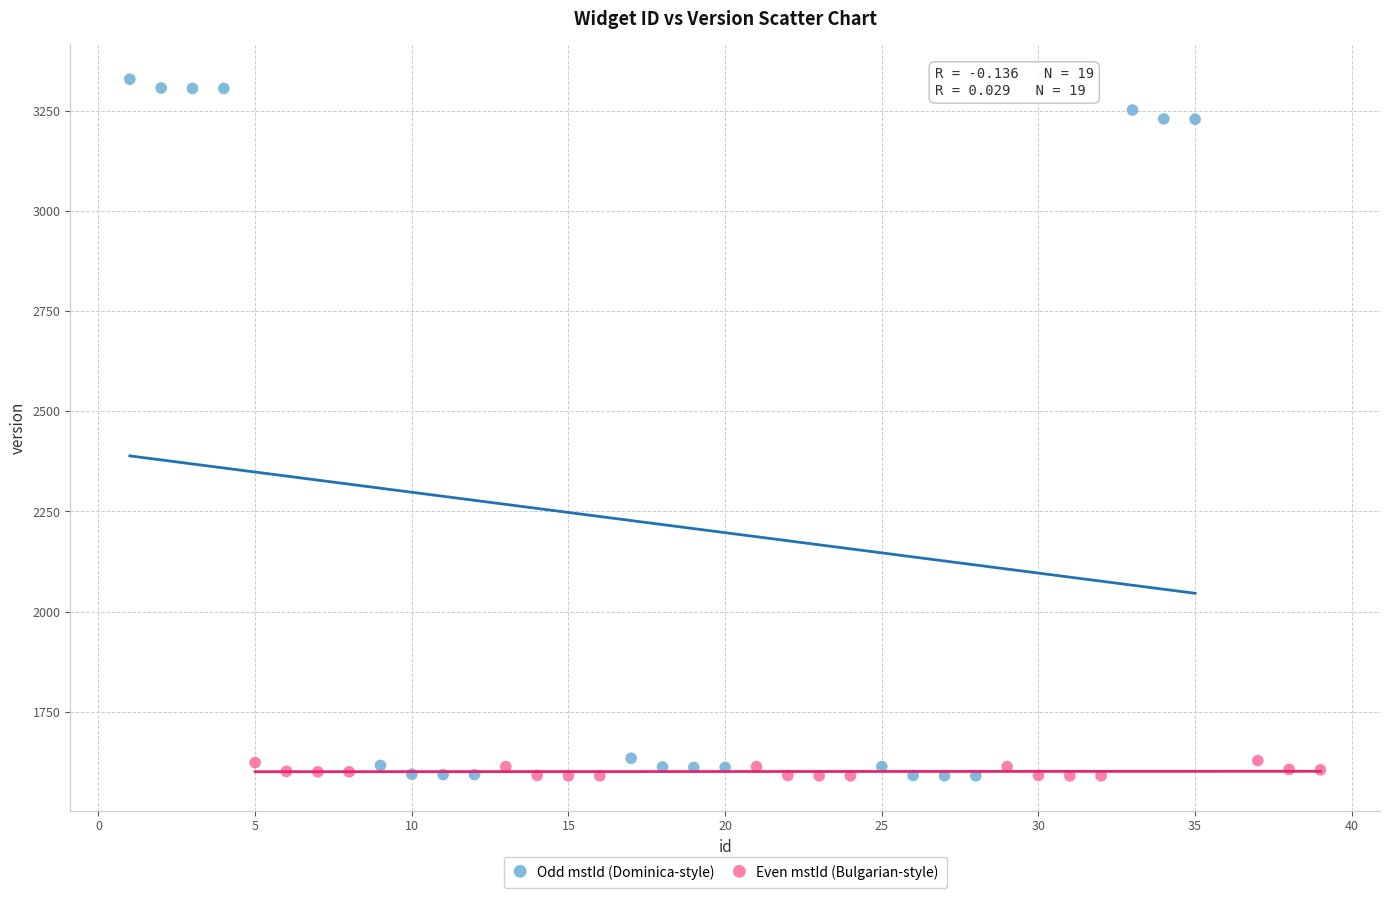

Which series has the largest Y range (max minus min)?

Odd mstId (Dominica-style)